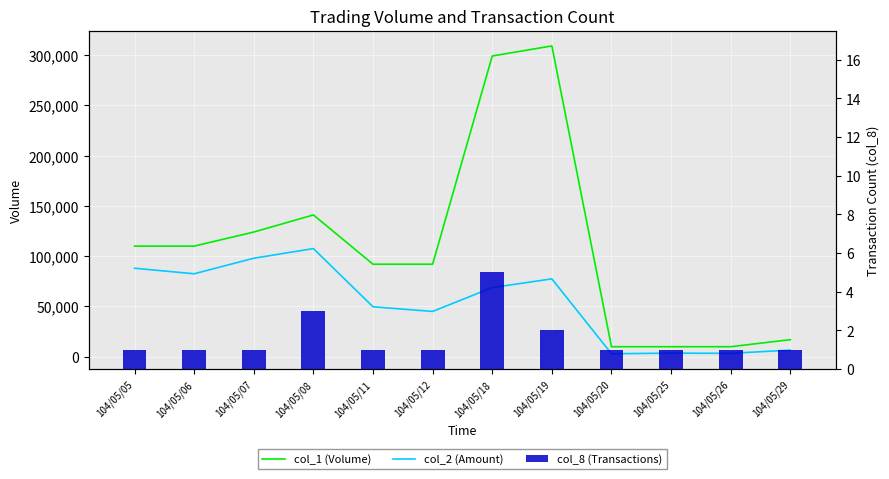

What is the difference between the second highest and second lowest values in the col_8 (Transactions) series?

2